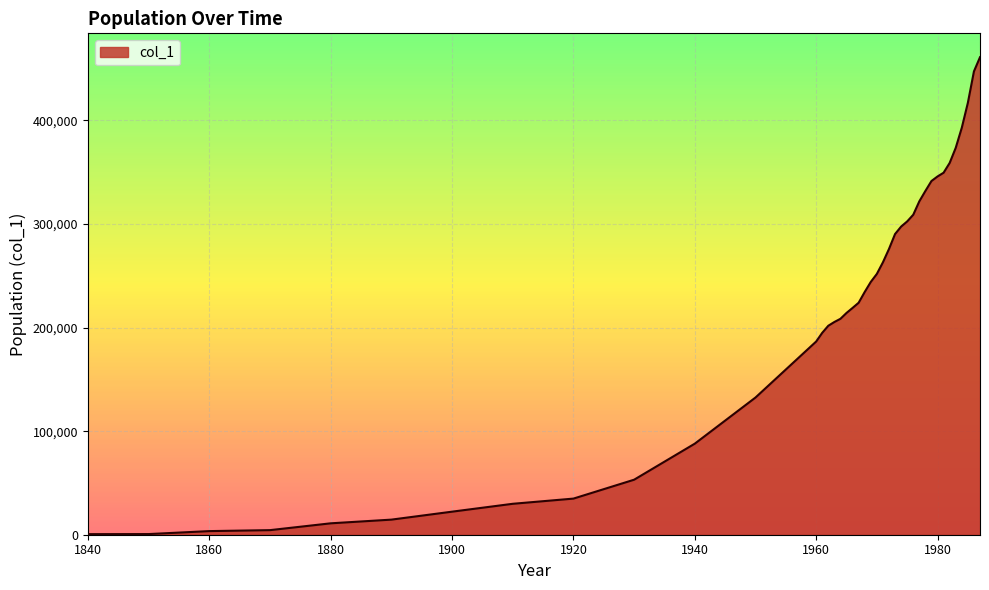

What is the difference between the maximum and minimum values?

460486